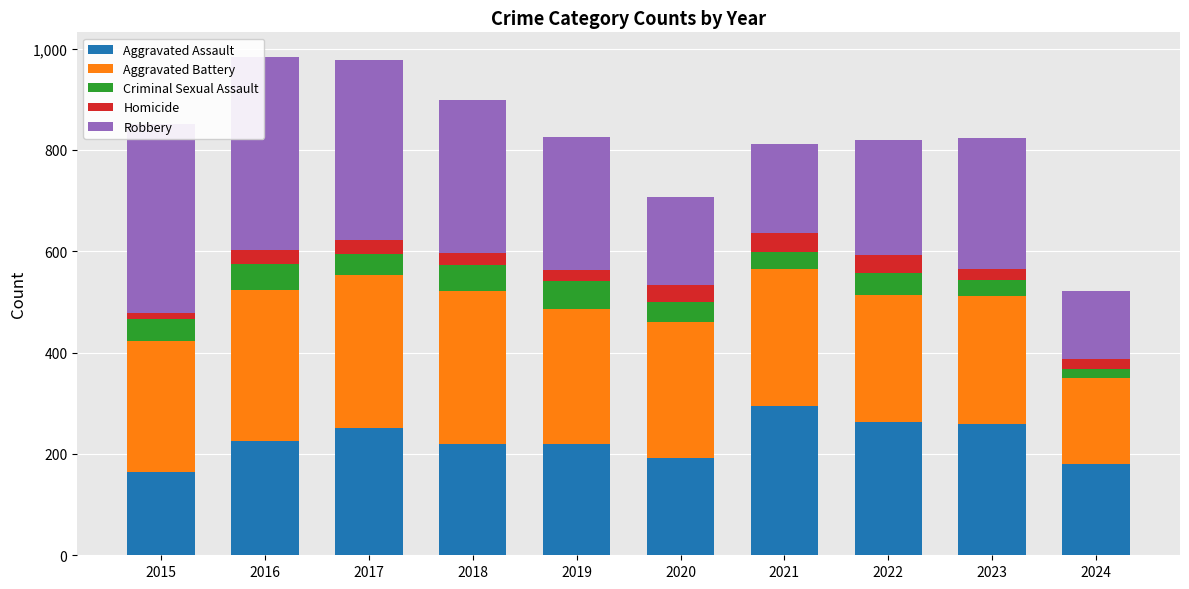

At which label does Aggravated Assault reach its peak?

2021